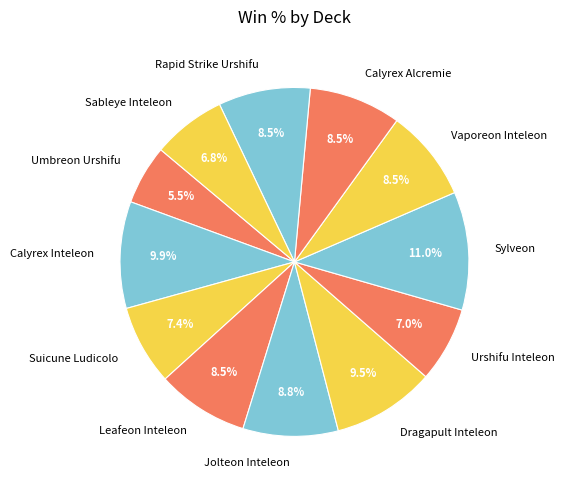

How many segments does this pie chart have?

12